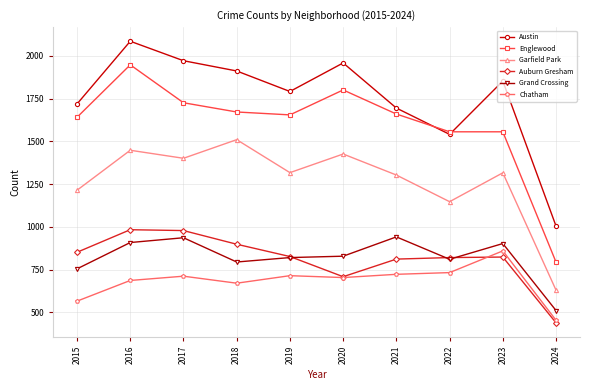

What is the value of the Grand Crossing point at the 4th from the left?

794